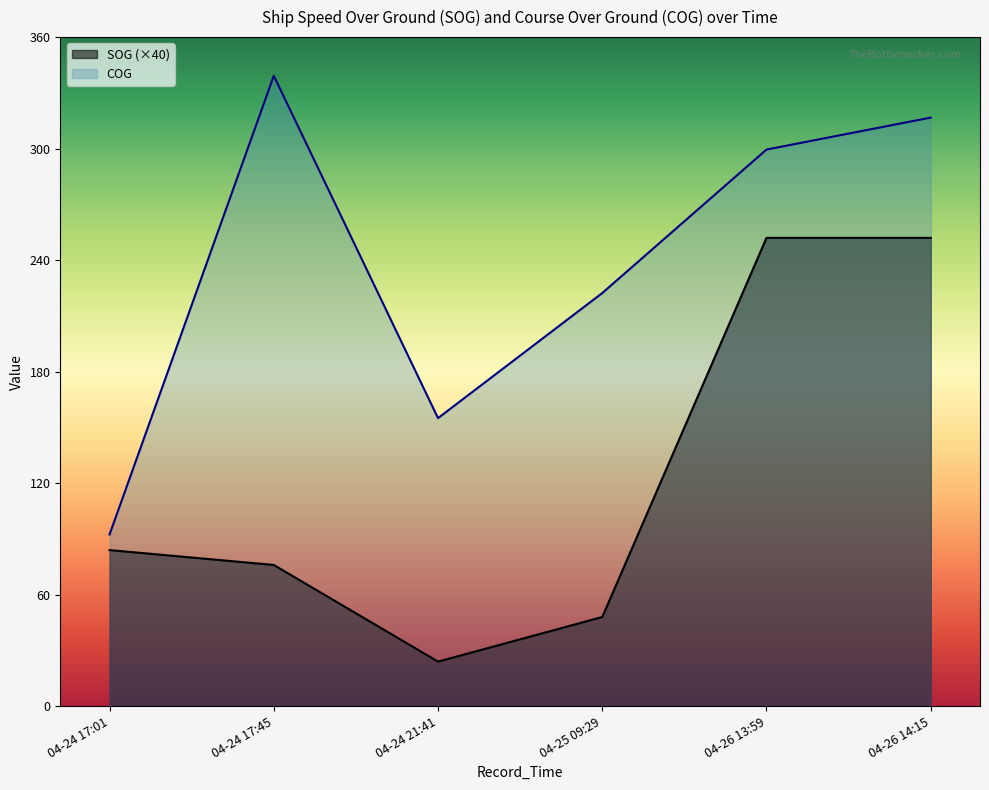

What is the approximate value of COG at 2024-04-24 17:45:56?

339.2